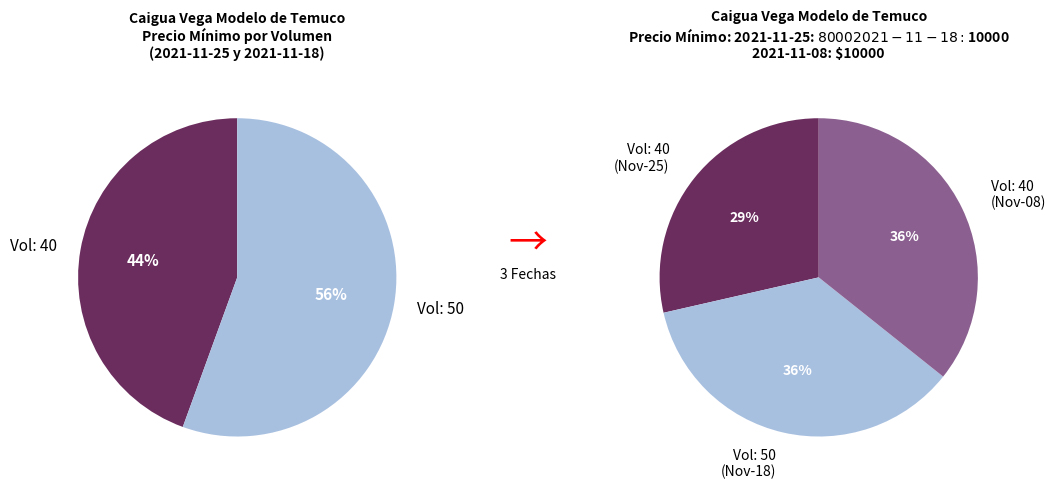

True or false: 40 accounts for 25% of the total.

False